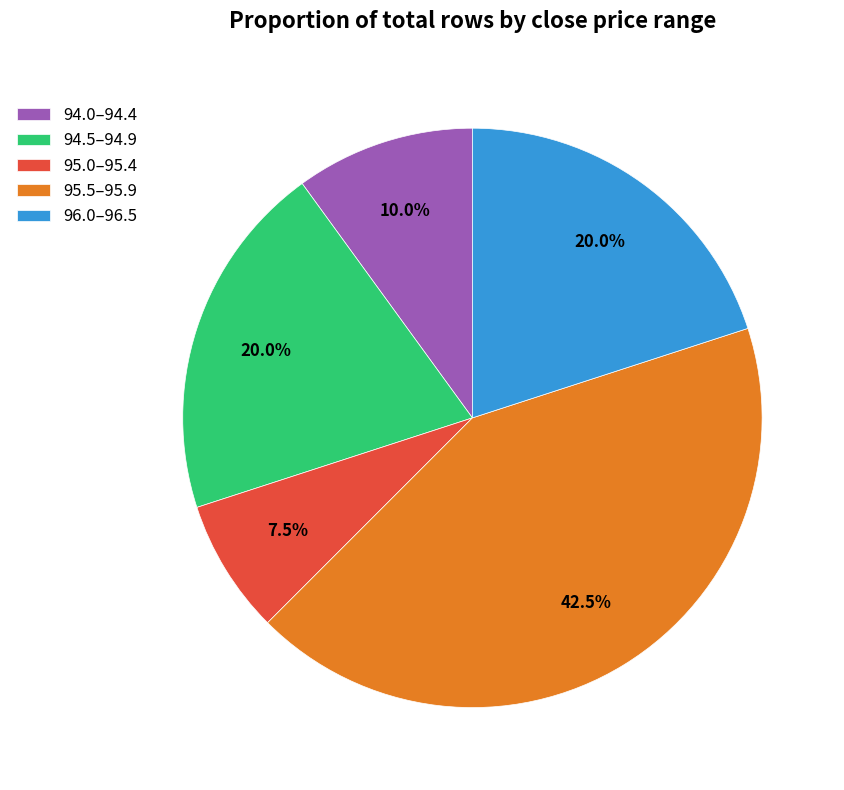

Which slice is the smallest?

95.0–95.4